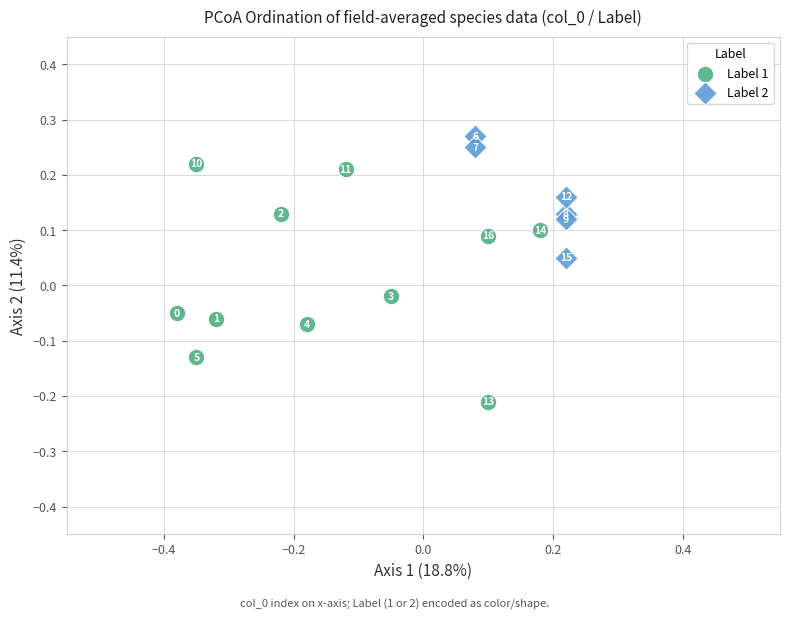

Which series contains the lowest Y value?

Label 1